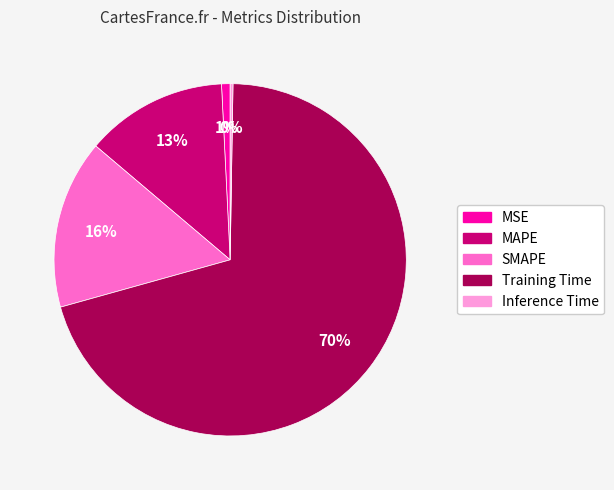

Is it true that MSE is 1% of the pie?

True